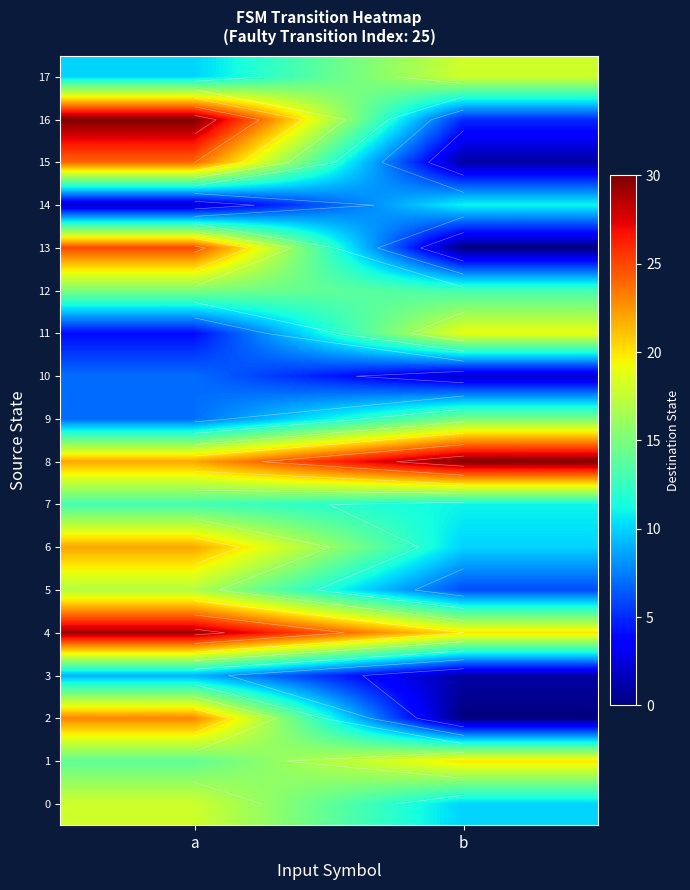

At which label does 2 reach its peak?

a